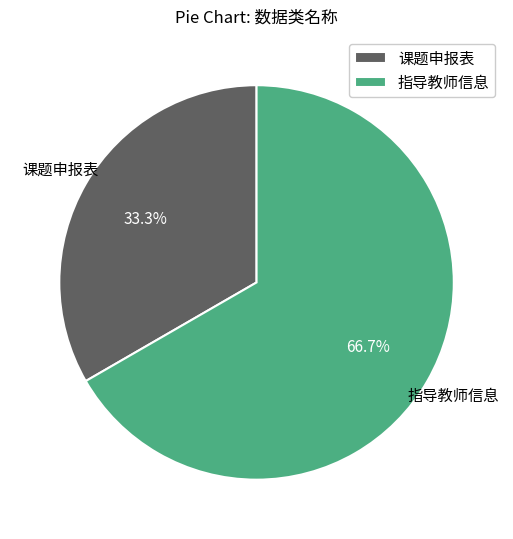

How many segments does this pie chart have?

2